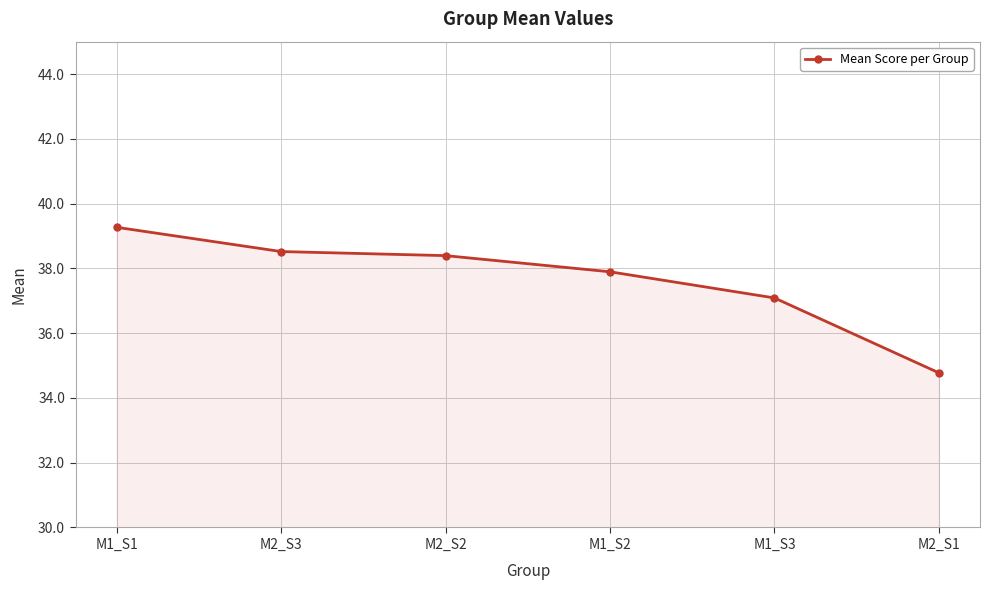

Reading right to left, list all the values displayed in this chart.

M2_S1=34.8	M1_S3=37.1	M1_S2=37.9	M2_S2=38.4	M2_S3=38.5	M1_S1=39.3